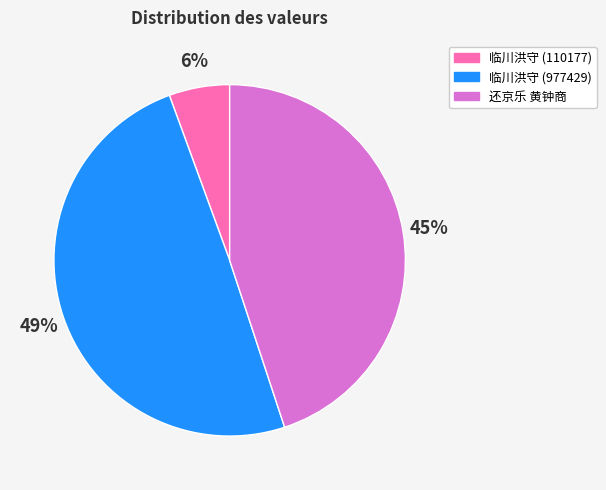

Count the number of slices in the pie.

3